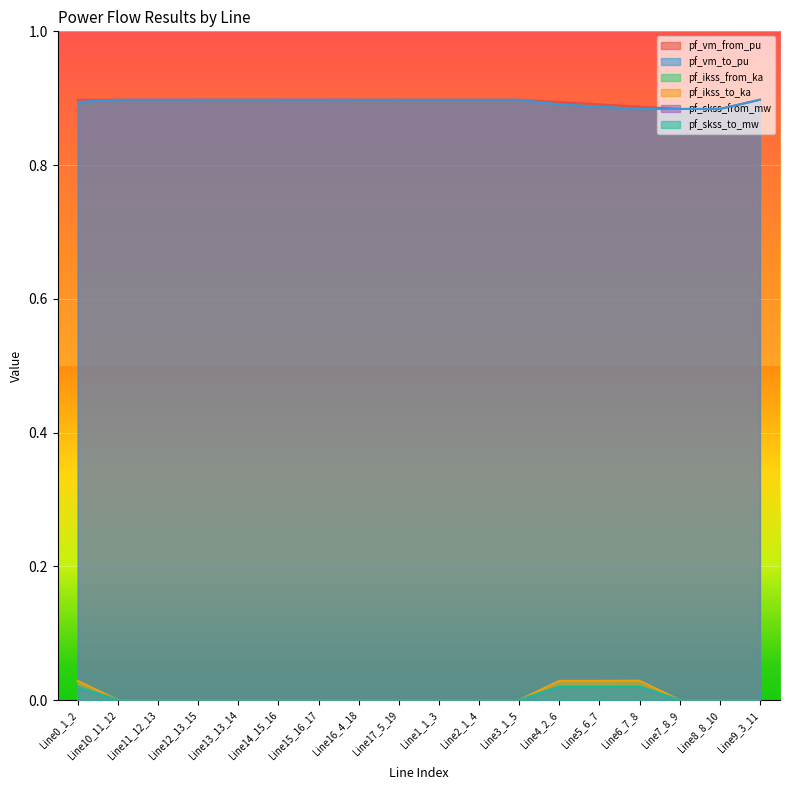

How many interior local valleys does the pf_vm_to_pu series have?

3